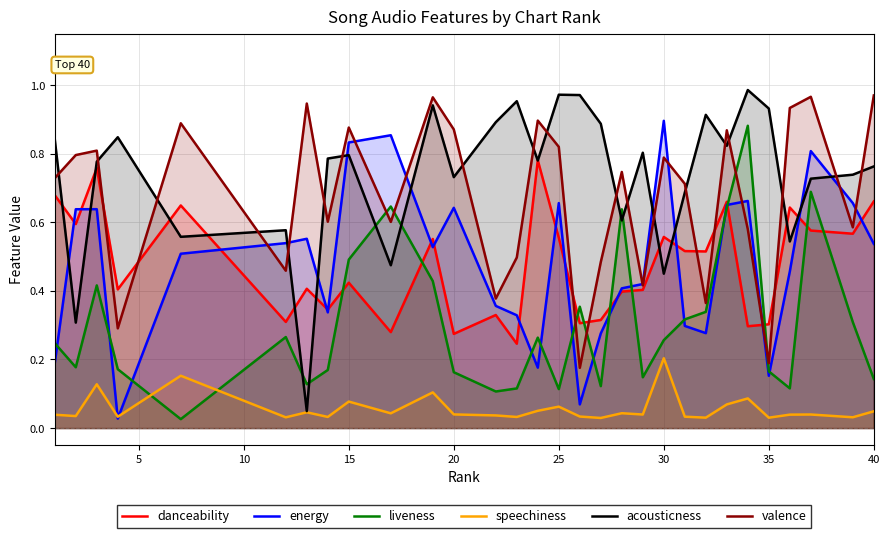

Does the chart display data point markers on the line(s)?

No